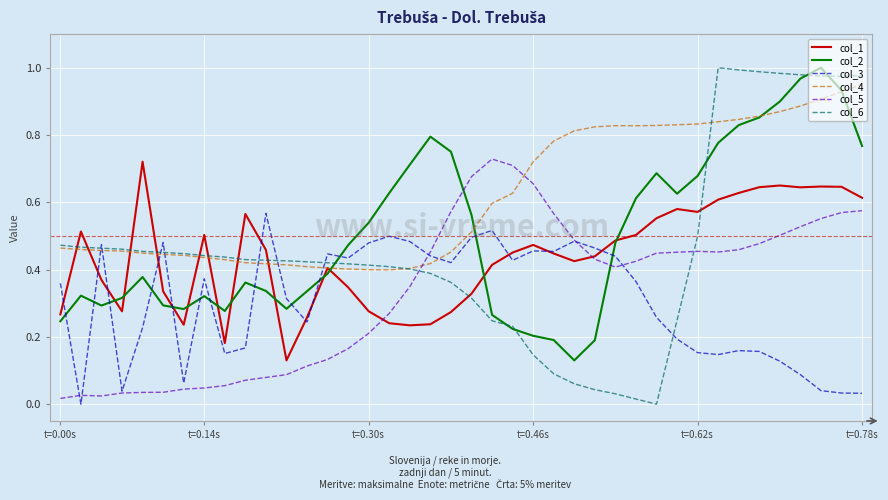

Which series has the widest spread of values?

col_6